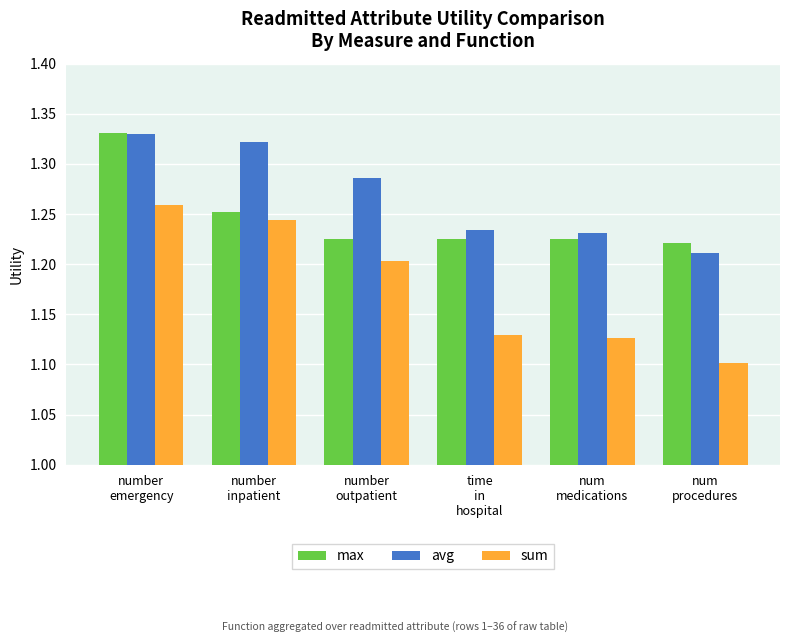

Rank the series by their average value, from highest to lowest.

avg, max, sum